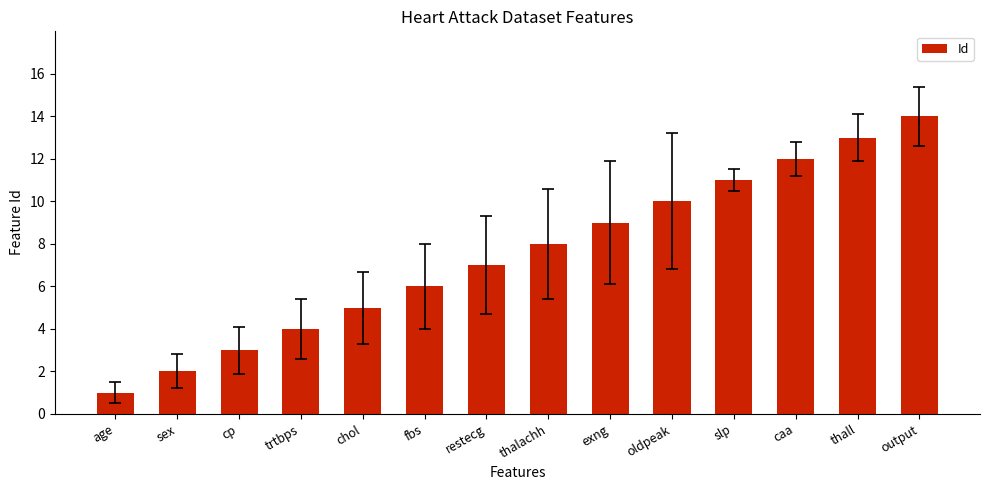

How many series are shown in this chart?

1